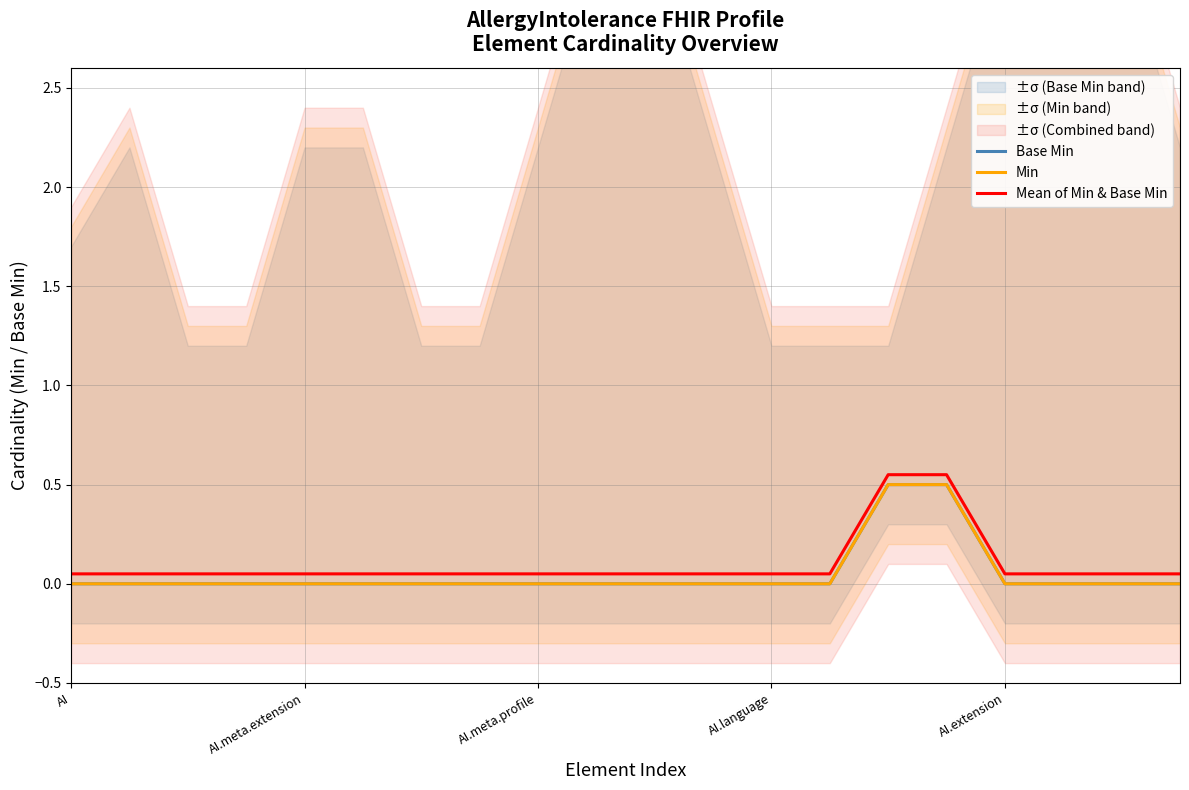

What is the total value across all series at 7?

0.1